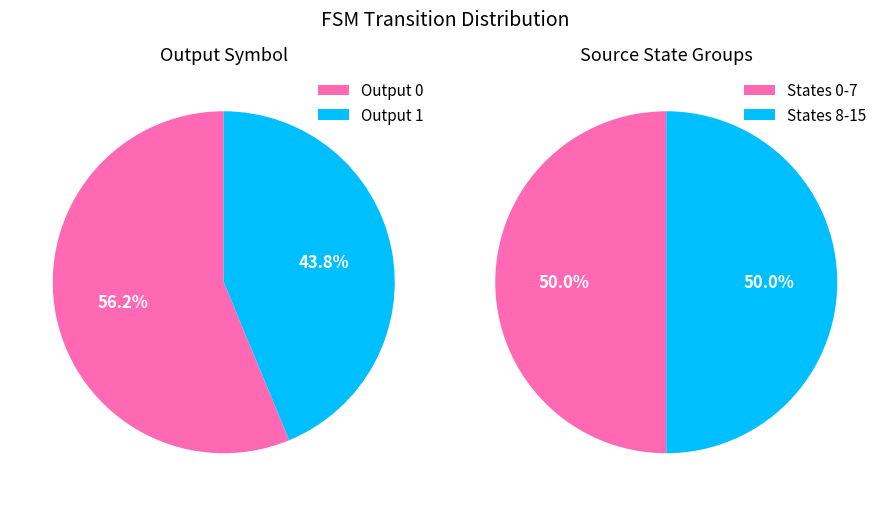

Is the sum of 20 and 11 greater than half?

No